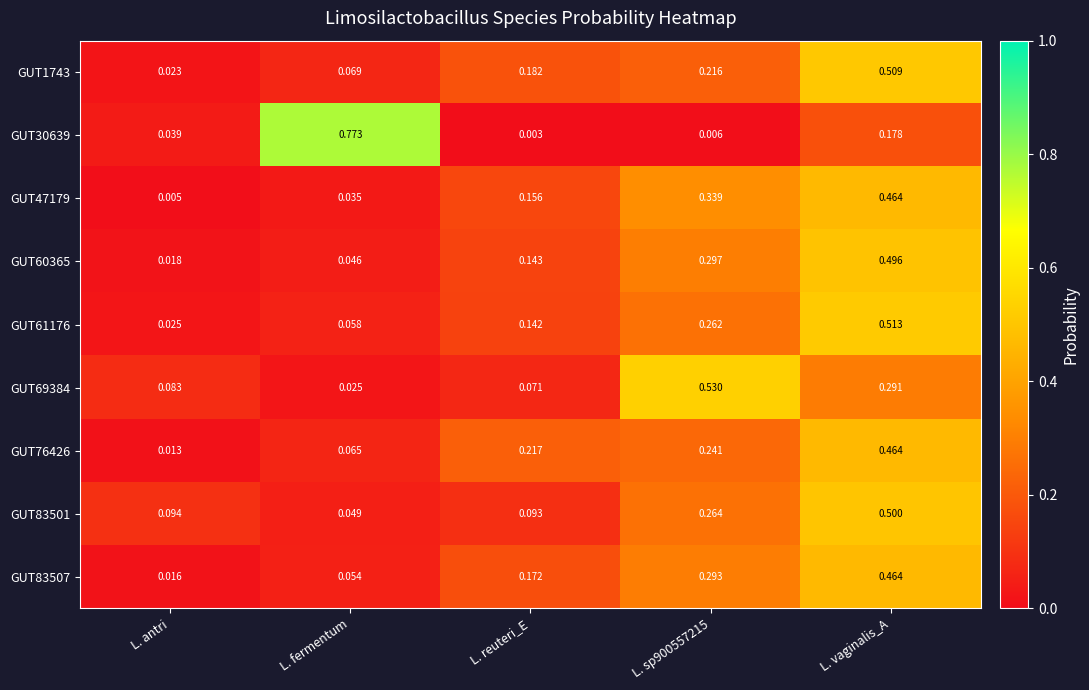

What is the total value across all series at L. vaginalis_A?

3.9